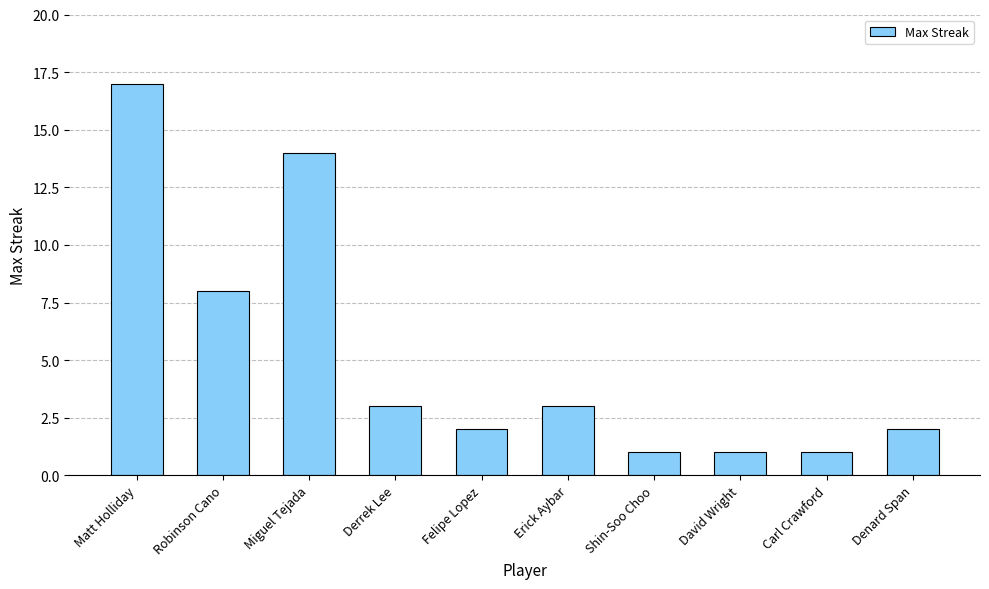

What is the ratio of the value at Erick Aybar to the value at David Wright?

3.0